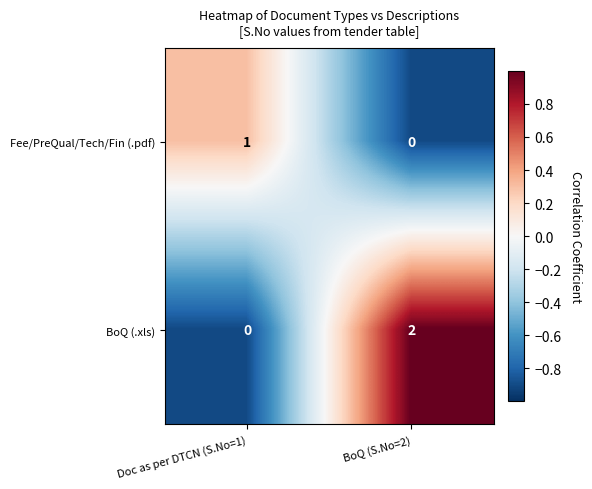

At which label does BoQ (.xls) reach its peak?

BoQ (S.No=2)